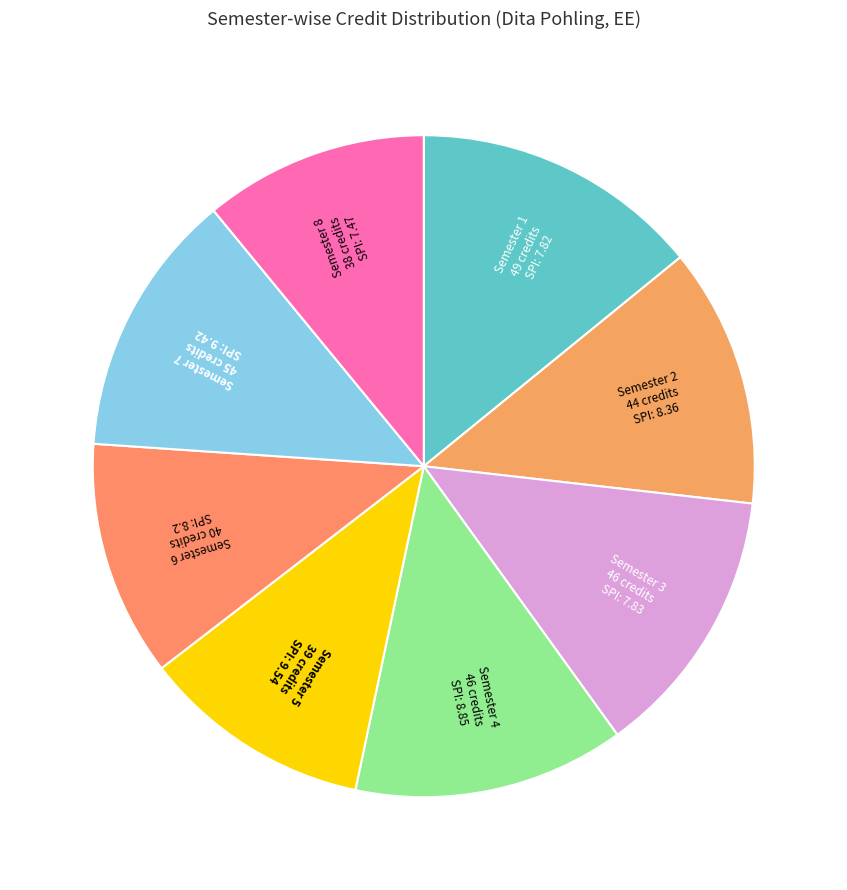

Is it true that Semester 5 is 1% of the pie?

False